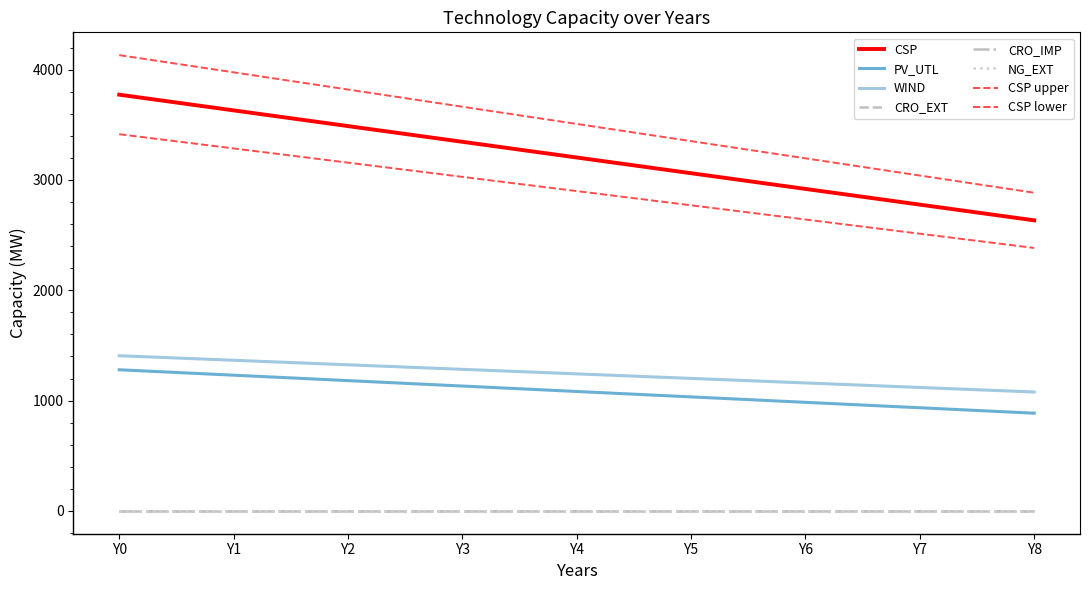

Is this an area chart (filled region under the line)?

No